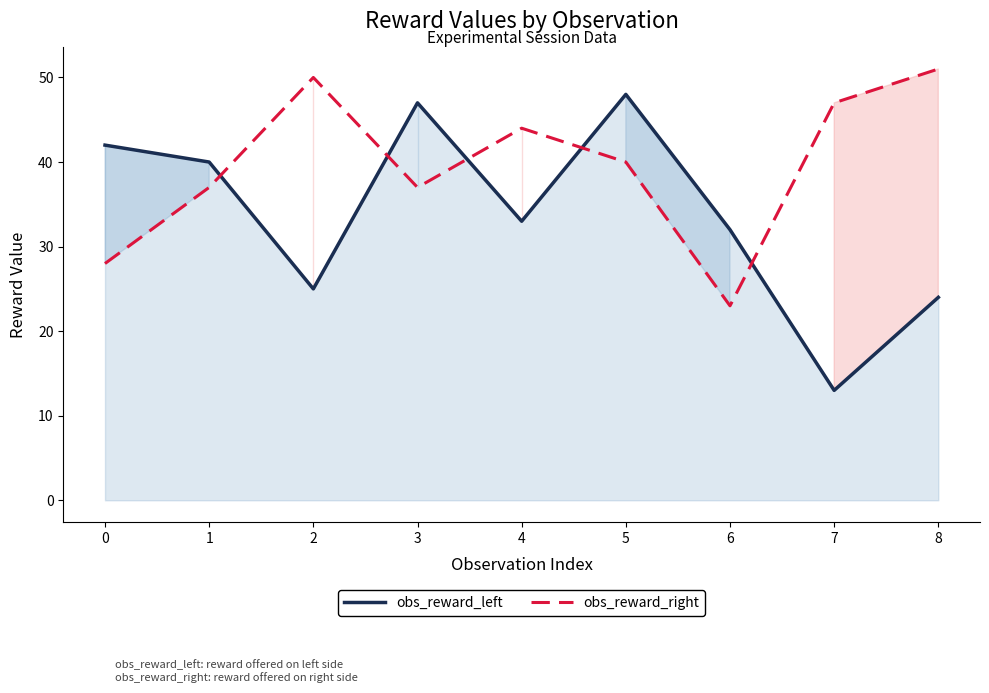

Which series changed the most between 4 and 7?

obs_reward_left